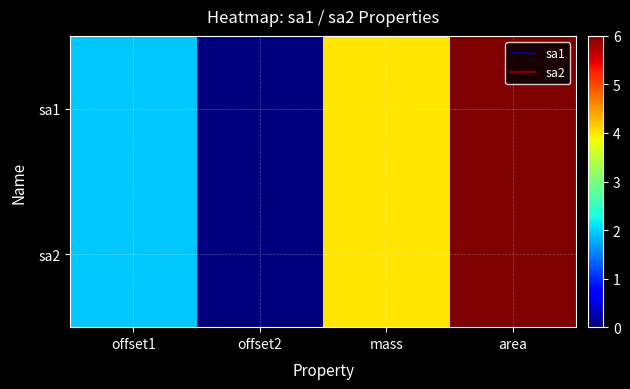

At which category is the sum across all series the highest?

area